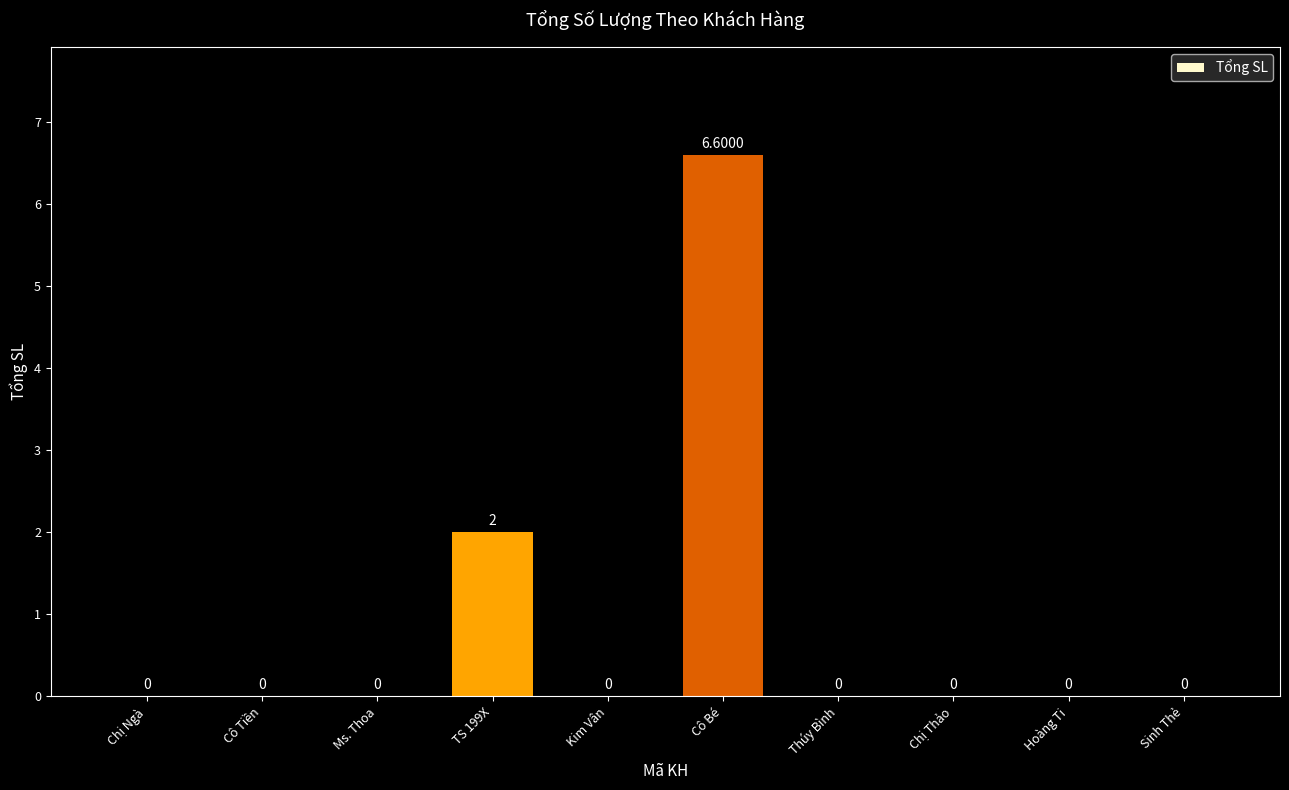

What is the maximum value shown in the chart?

6.6